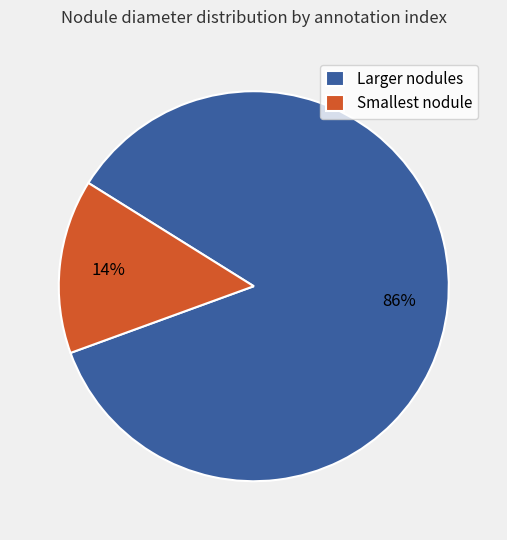

Combined, do Smallest nodule and Larger nodules account for over 50%?

Yes